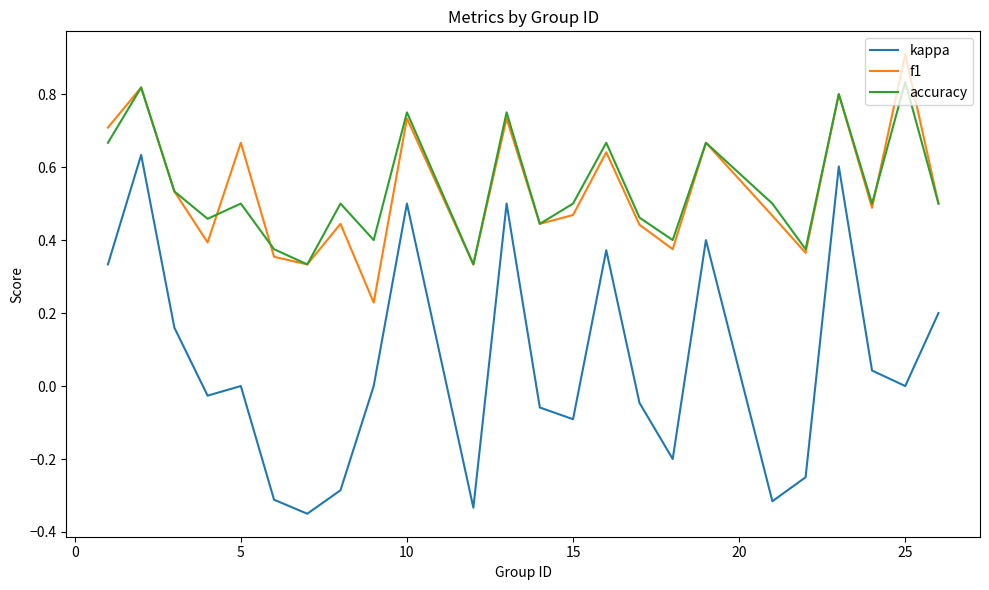

What is the highest value of the f1 series?

0.9